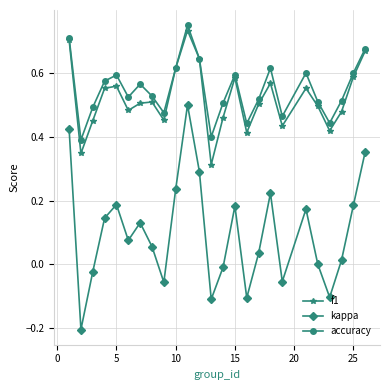

Which series has the widest spread of values?

kappa